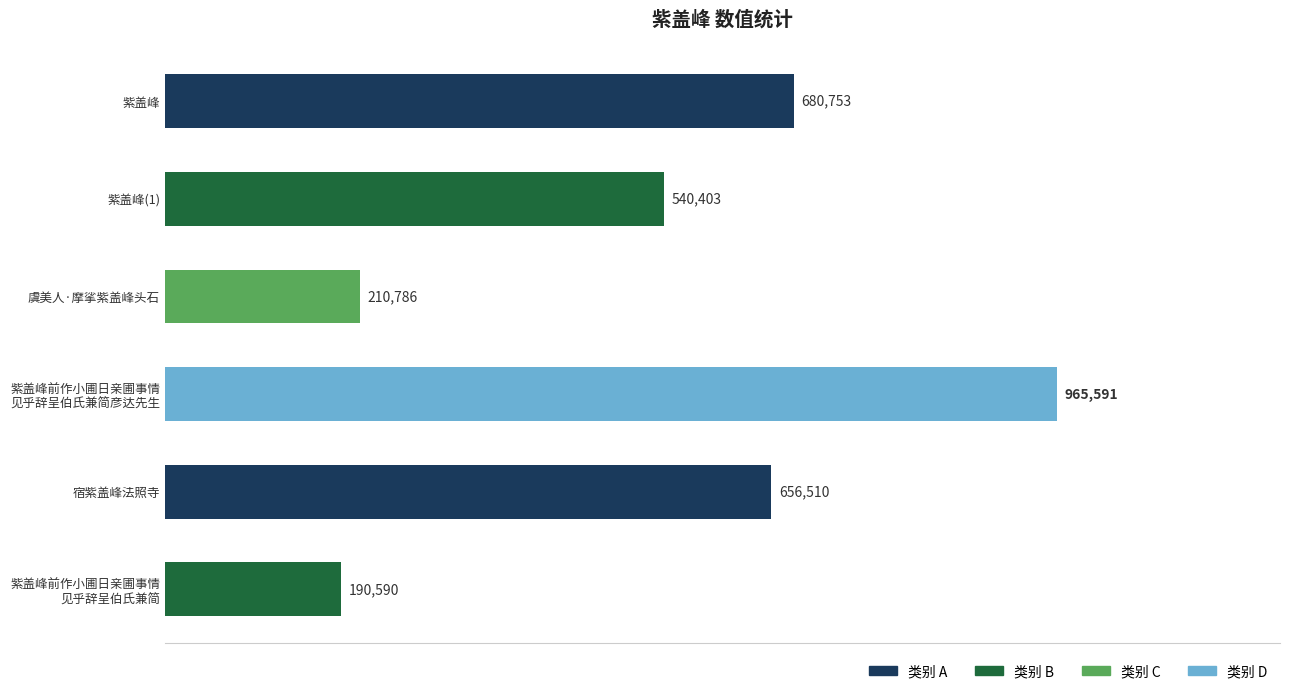

How many data points does each series have?

6